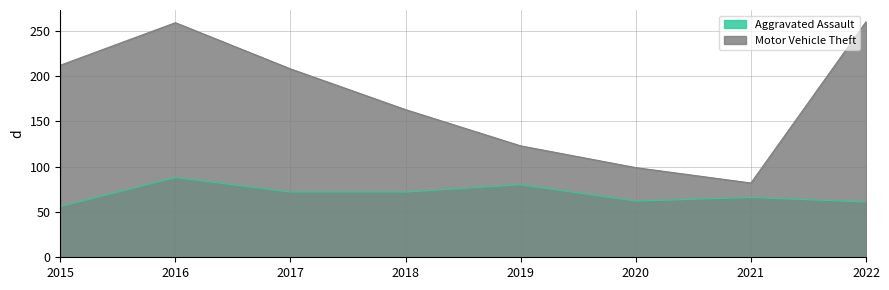

Where is Aggravated Assault nearest to the value 72?

2017